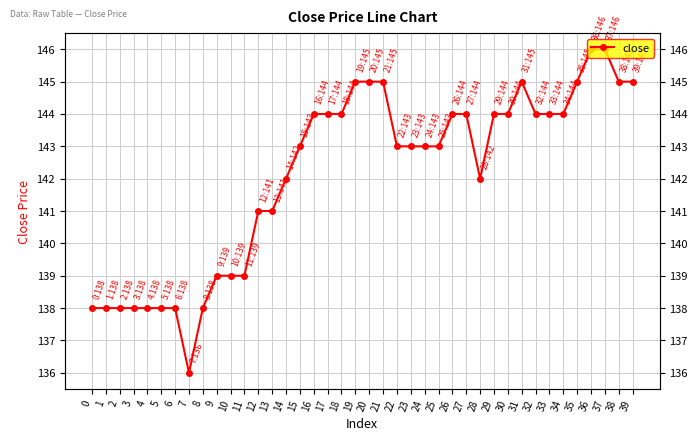

Is this an area chart (filled region under the line)?

No